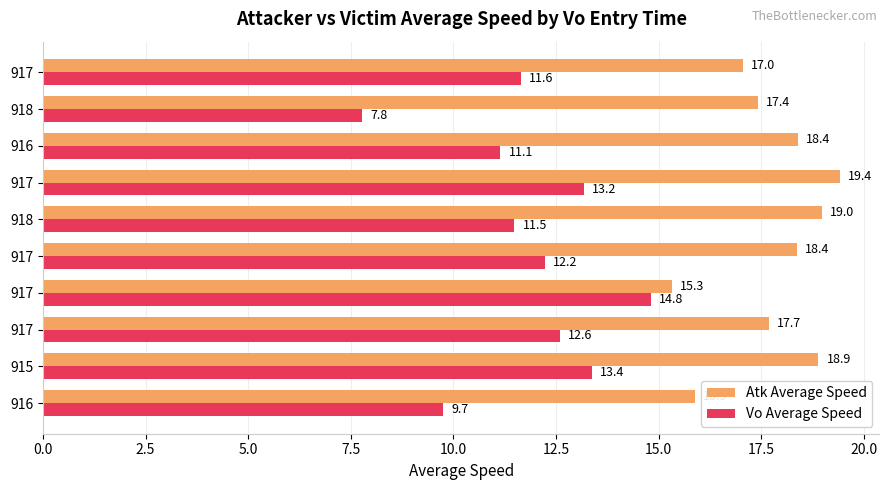

How many data points in Vo Average Speed are above 12?

5